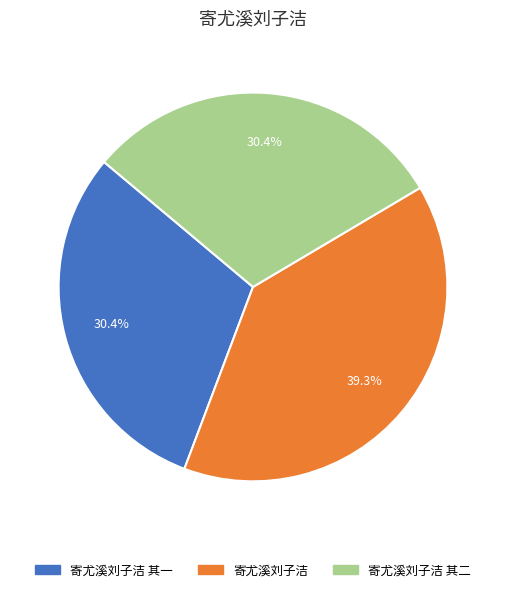

Which category has the biggest portion of the pie?

寄尤溪刘子洁